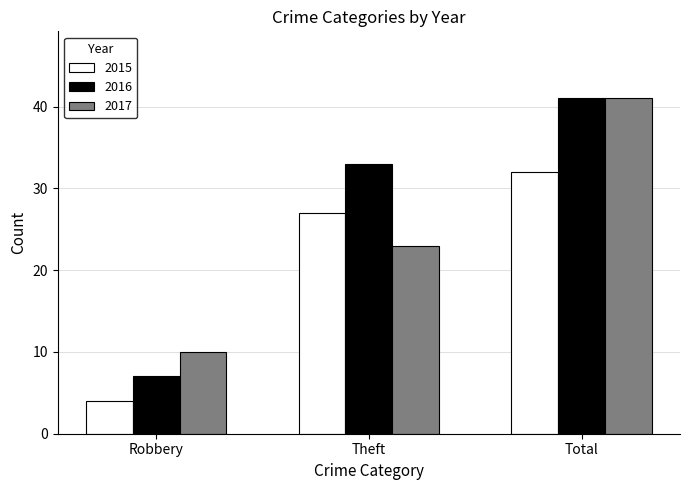

Which series has the largest total across all categories?

2016